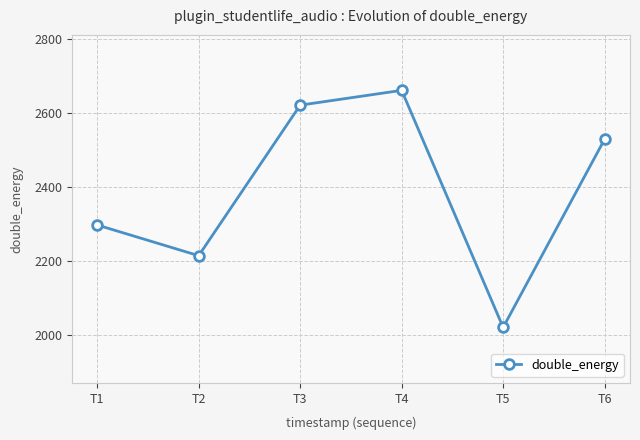

What is the change in value from T3 to T4?

+40